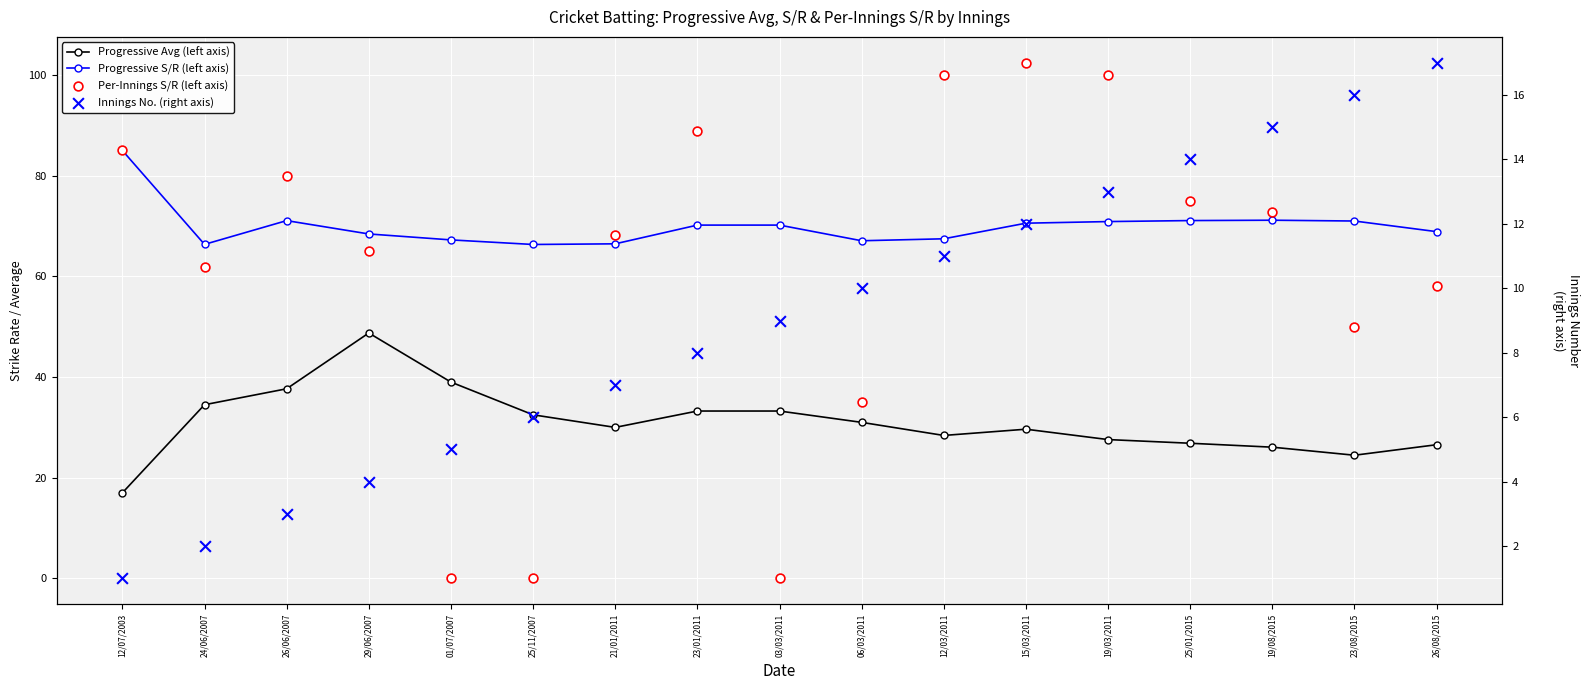

At which category is the sum across all series the highest?

15/03/2011